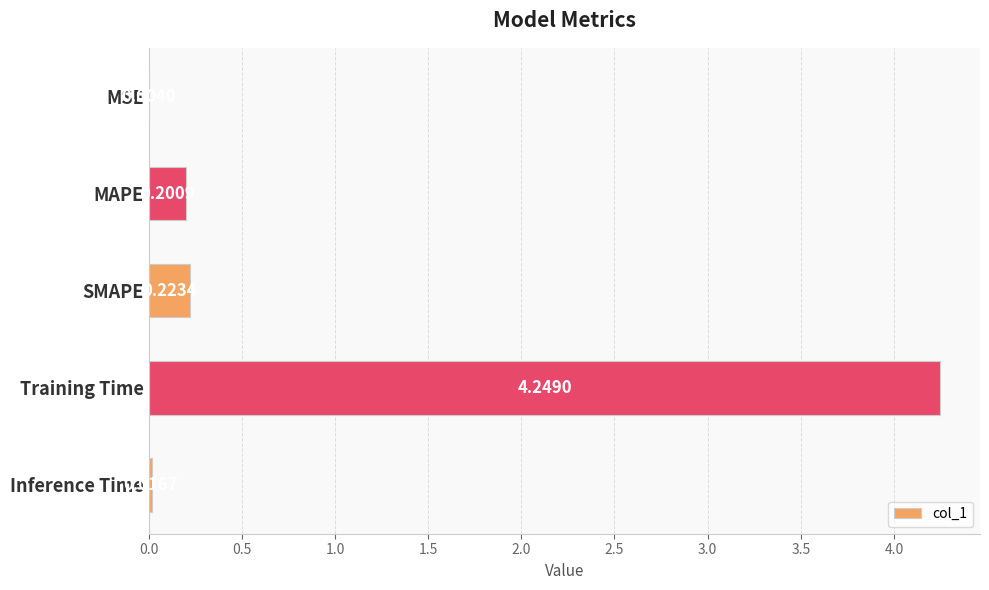

Count the number of data series in this chart.

1